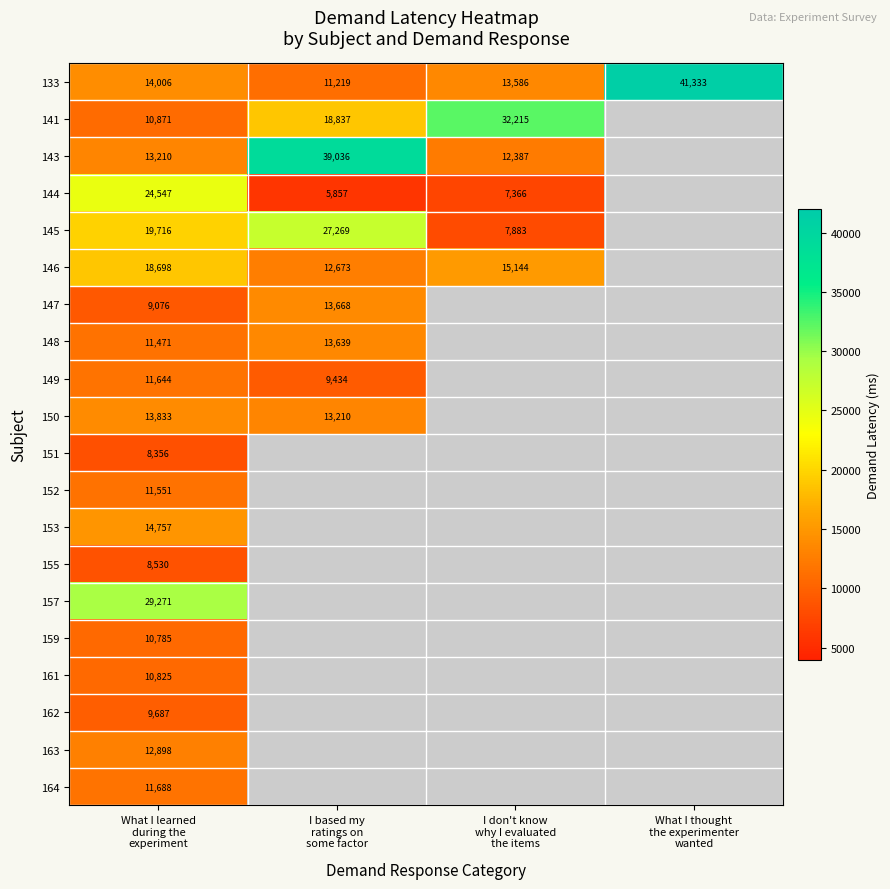

What is the average value of the 133 series?

20036